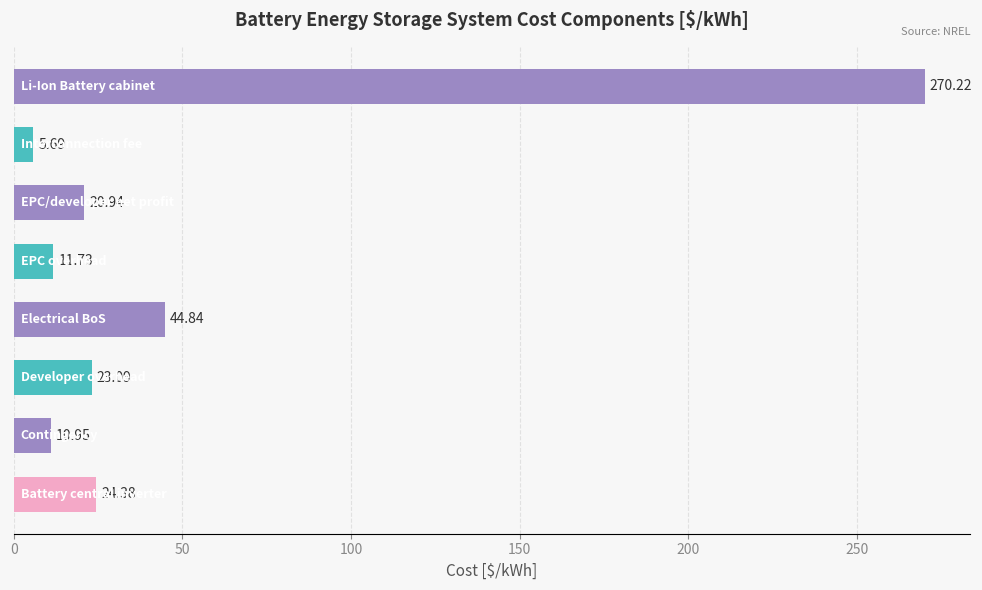

What is the difference between the maximum and minimum values?

264.5